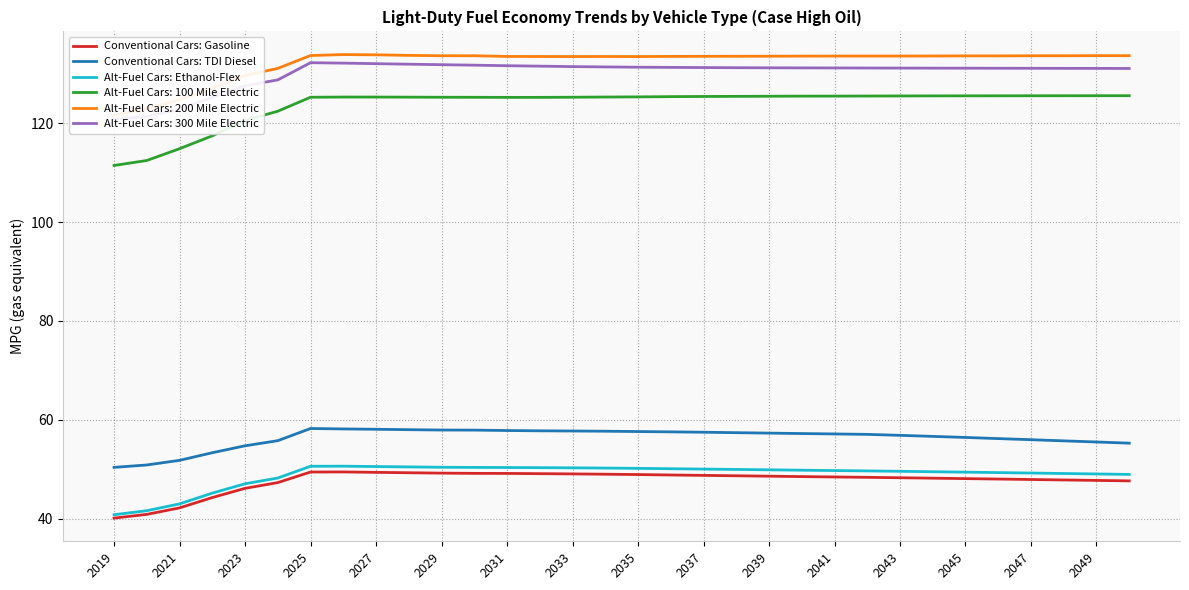

How many lines are shown in the chart?

3